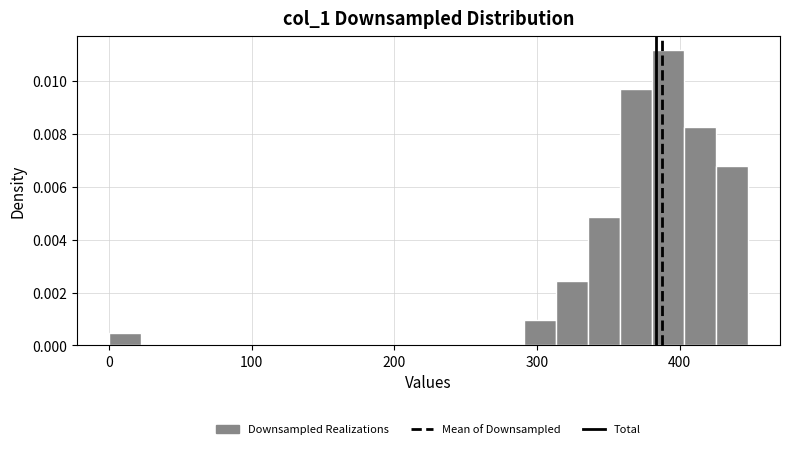

Read against the x-axis, roughly where is the centre of the tallest bar?

390